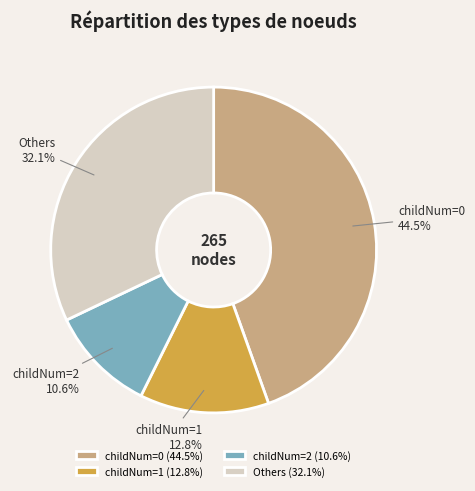

Which has a higher value, childNum=2 or Others?

Others